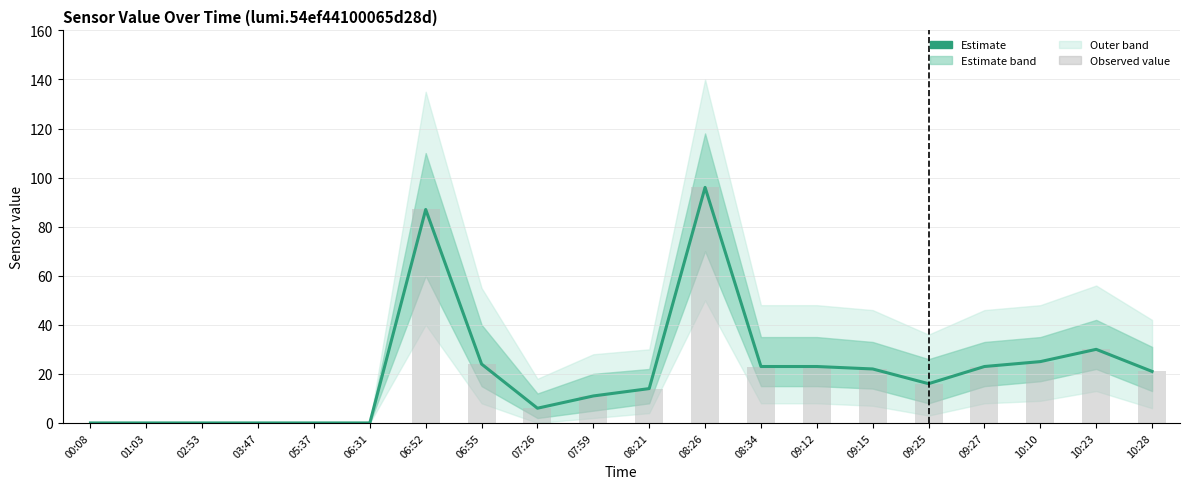

Reading right to left, extract all data points from this chart.

Estimate: 21	30	25	23	16	22	23	23	96	14	11	6	24	87	0	0	0	0	0	0
Observed value: 21	30	25	23	16	22	23	23	96	14	11	6	24	87	0	0	0	0	0	0